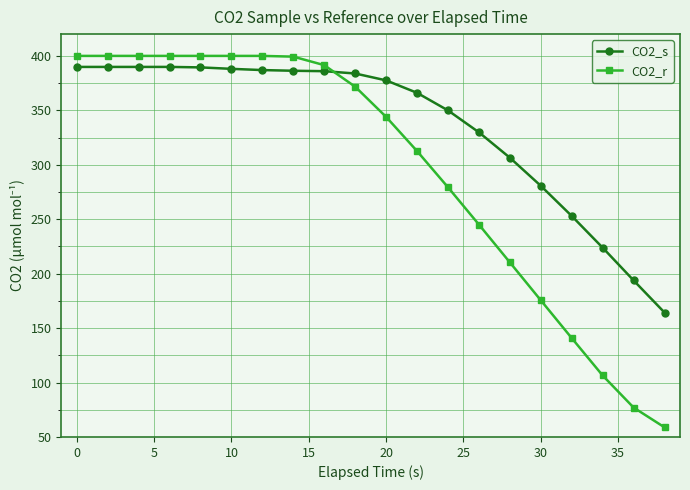

Rank the series by their average value, from highest to lowest.

CO2_s, CO2_r